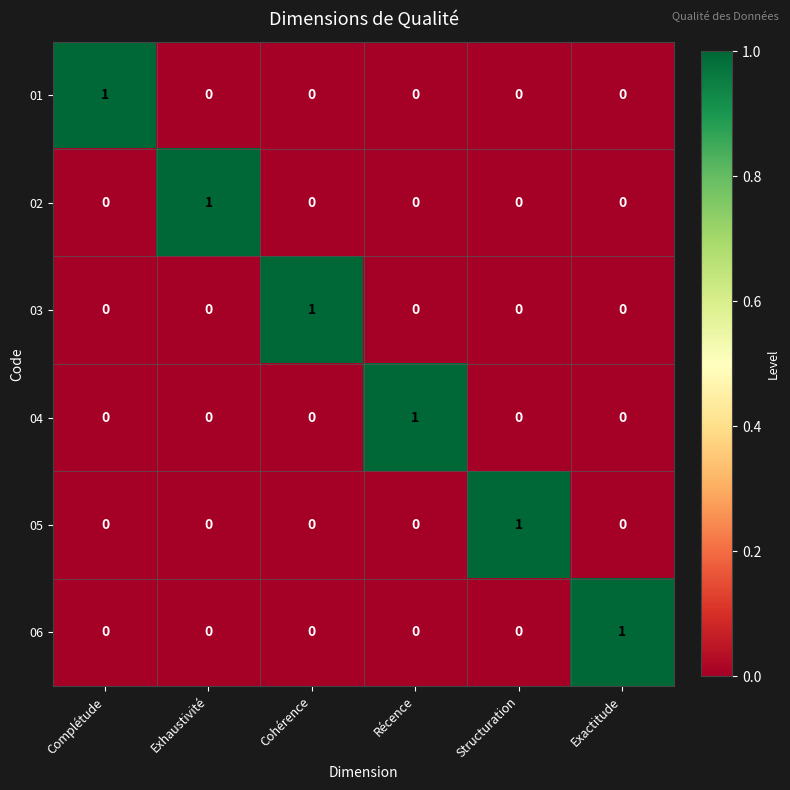

Which category has the highest value in the 04 series?

Récence